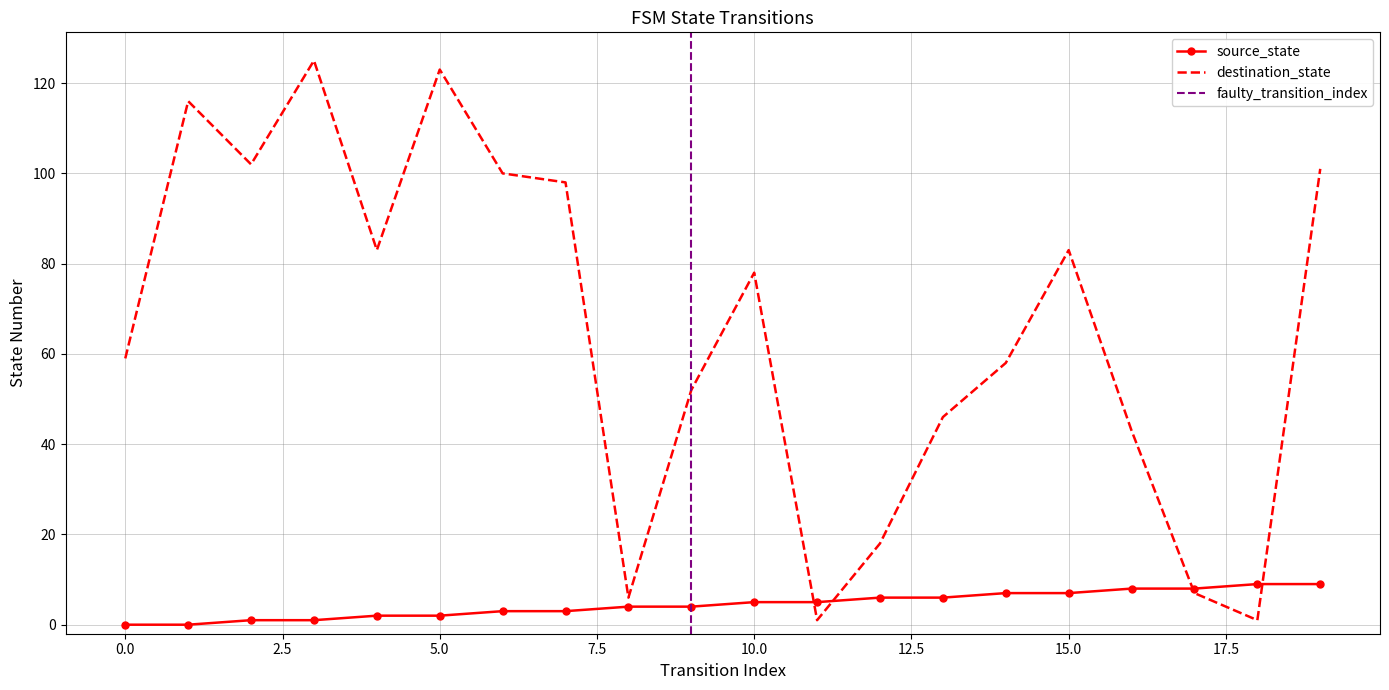

What is the value of the destination_state point at the 20th from the left?

101